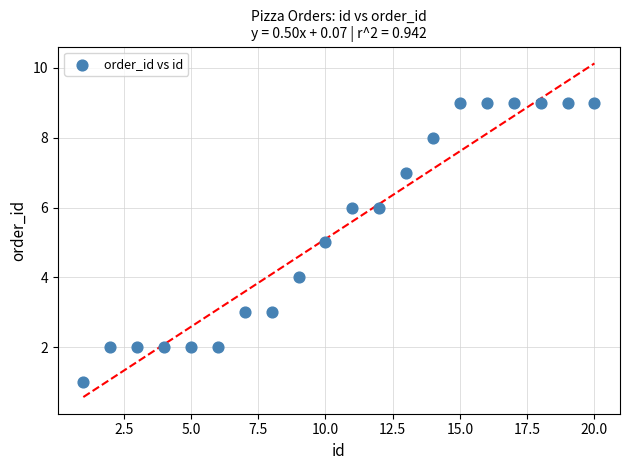

What is the range of X values (max minus min)?

19